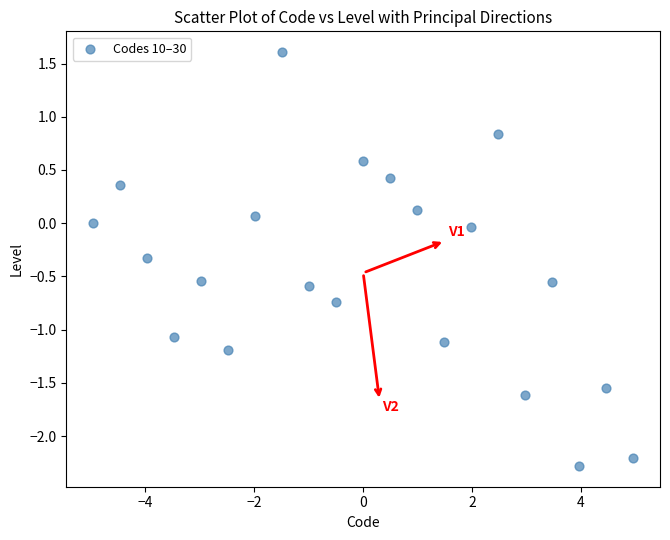

What is the range of X values (max minus min)?

9.9